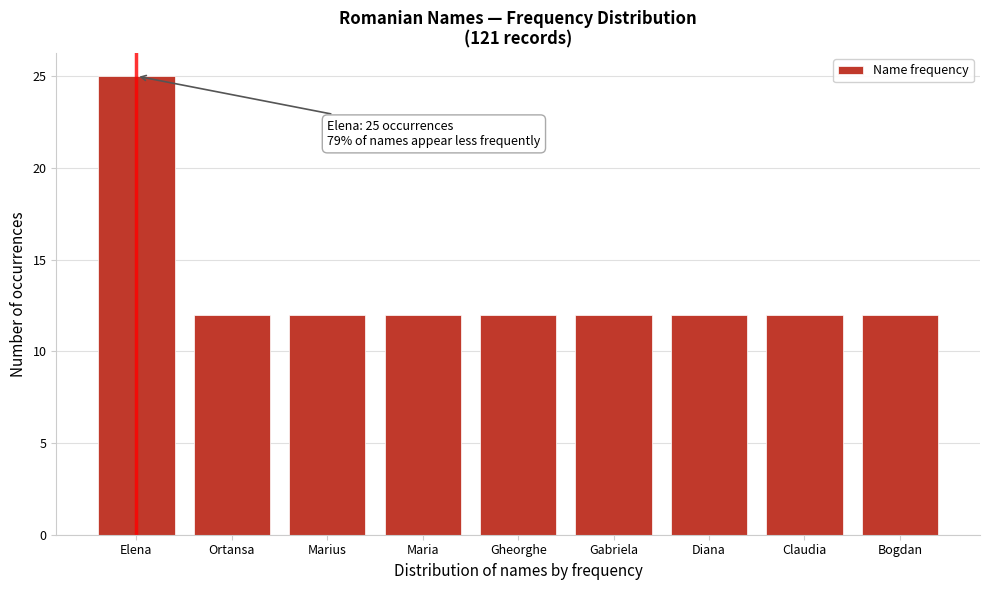

Reading left to right, extract all data points from this chart.

Elena=25	Ortansa=12	Marius=12	Maria=12	Gheorghe=12	Gabriela=12	Diana=12	Claudia=12	Bogdan=12